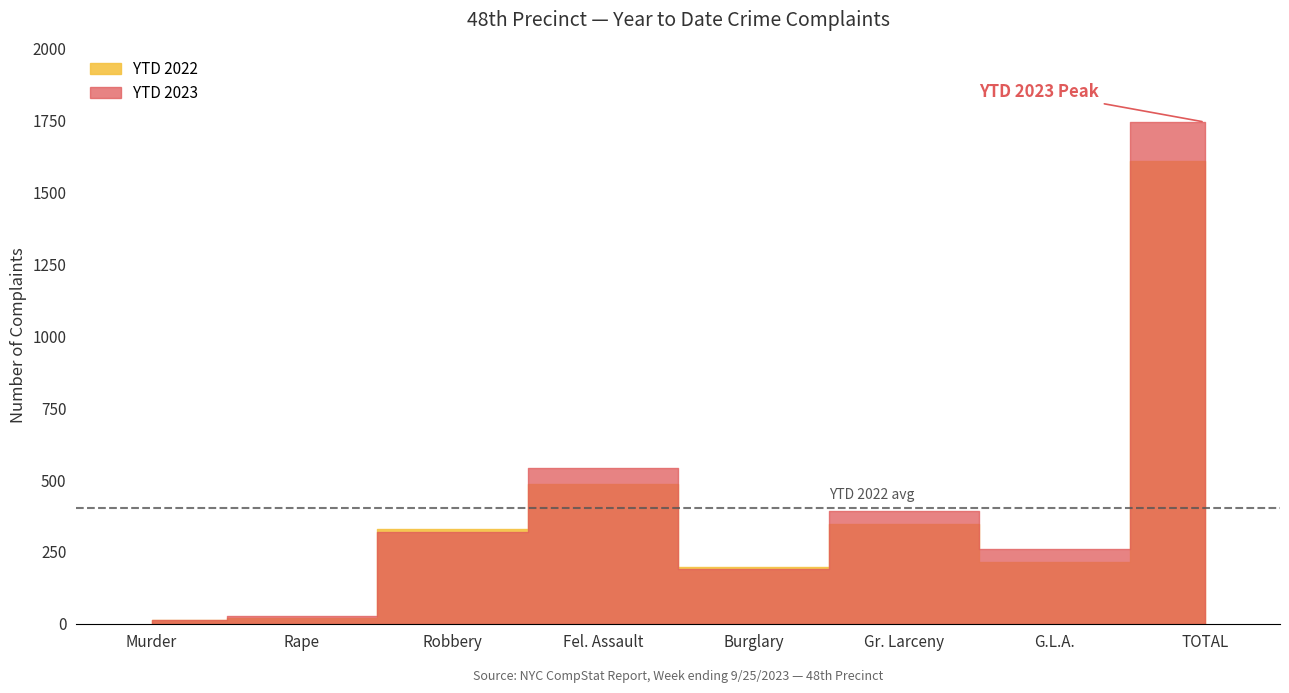

Where does the YTD 2022 series first go above 329?

Fel. Assault